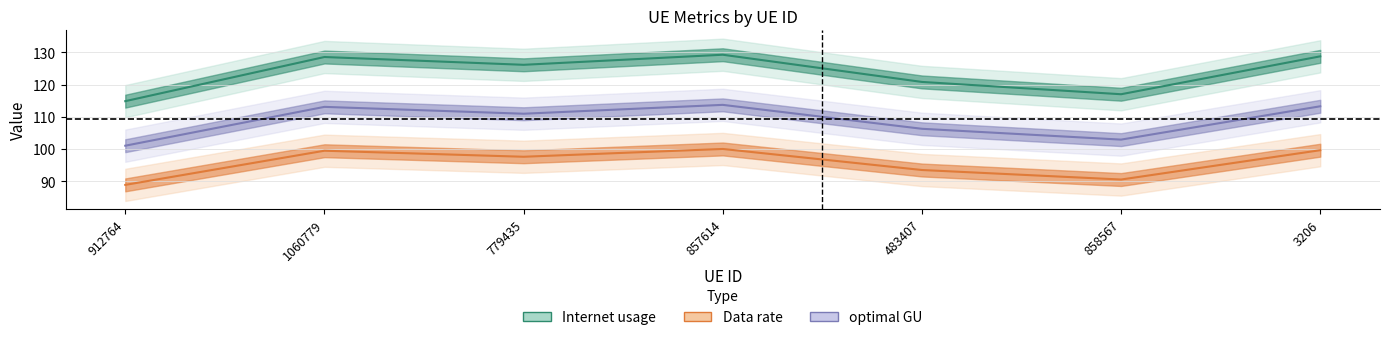

At how many categories does at least one series exceed 113?

7